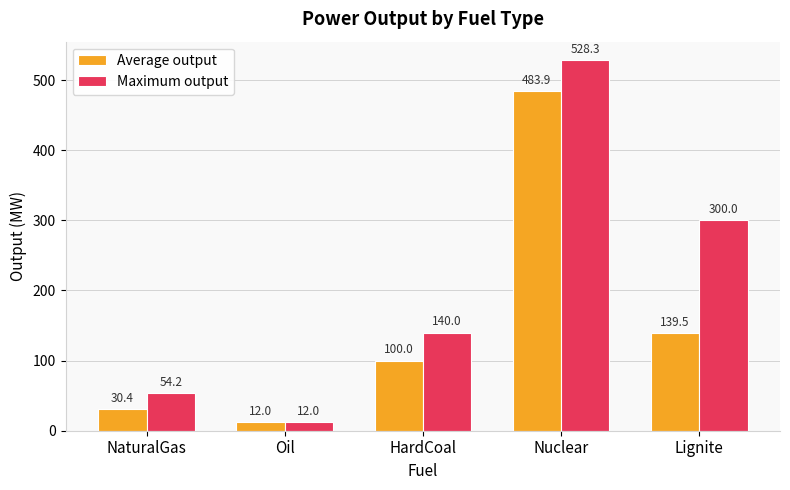

What value does the Average output series have at HardCoal?

100.0